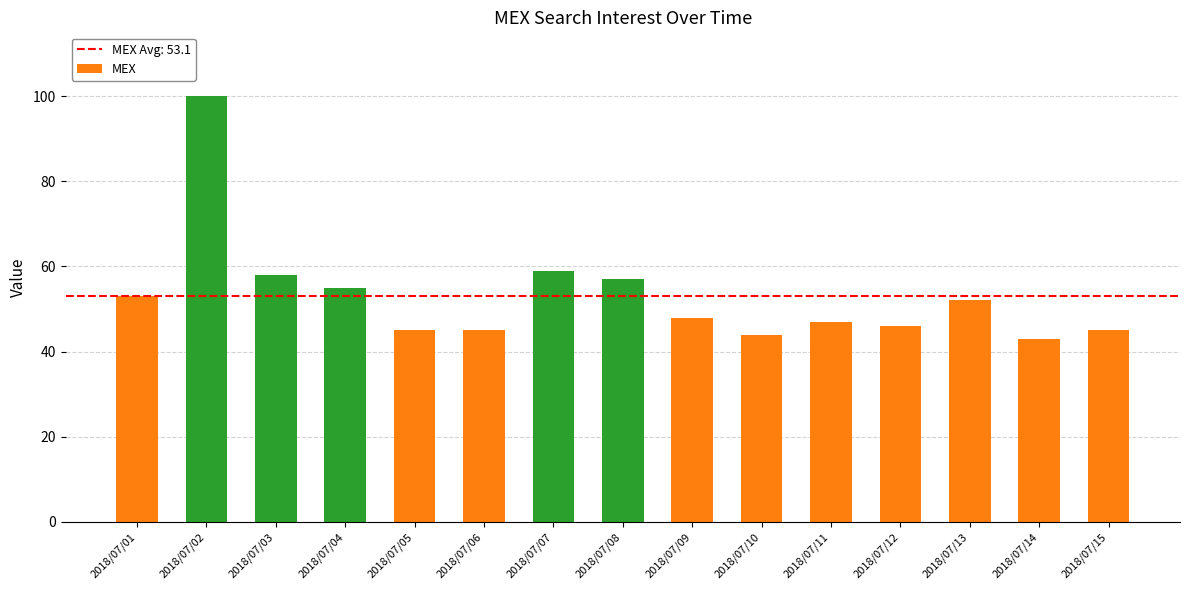

What is the average value?

53